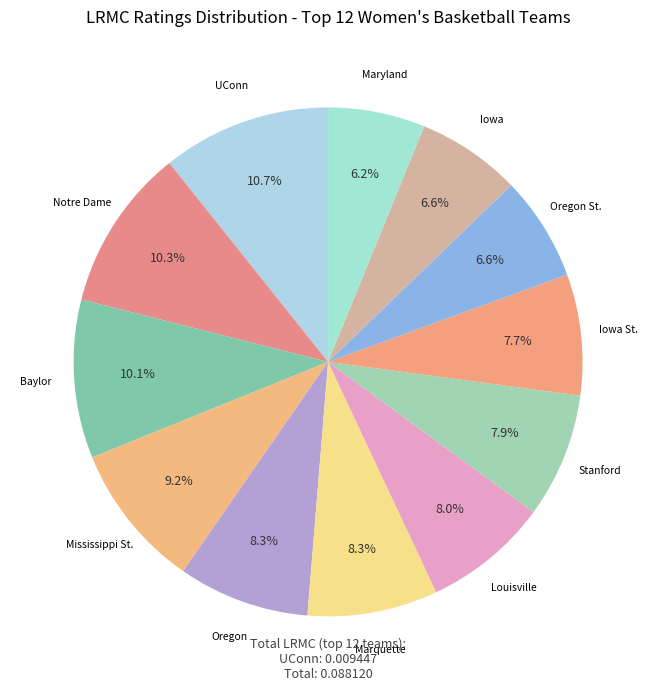

Is there any slice that represents more than half of the pie?

No